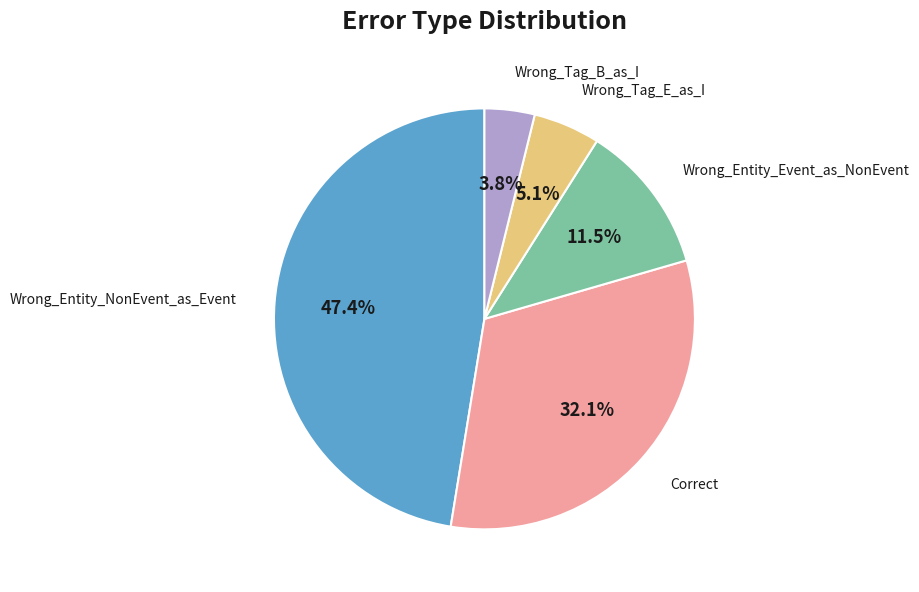

How many slices are in this pie chart?

5